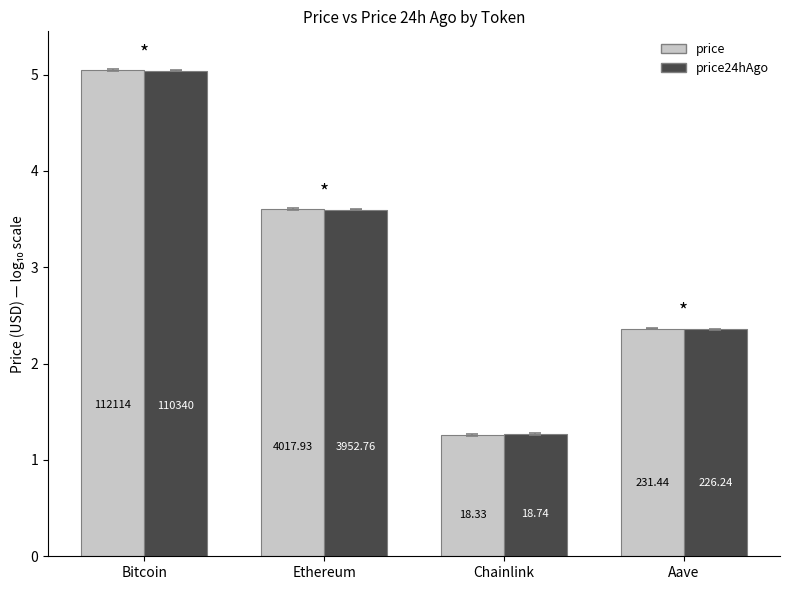

Reading left to right, extract all data points from this chart.

price: Bitcoin=5.0	Ethereum=3.6	Chainlink=1.3	Aave=2.4
price24hAgo: Bitcoin=5.0	Ethereum=3.6	Chainlink=1.3	Aave=2.4